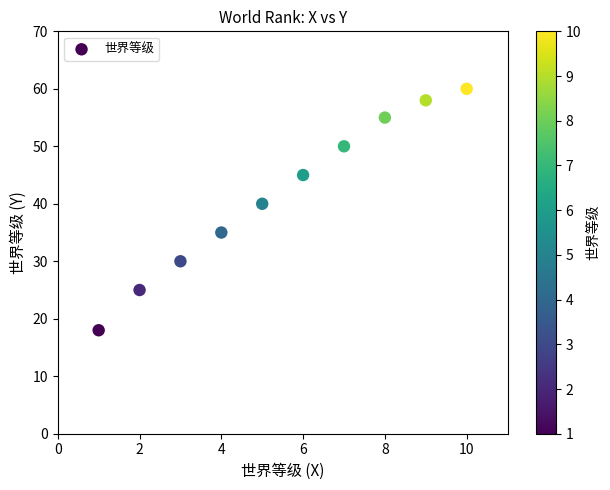

What is the average Y value?

42